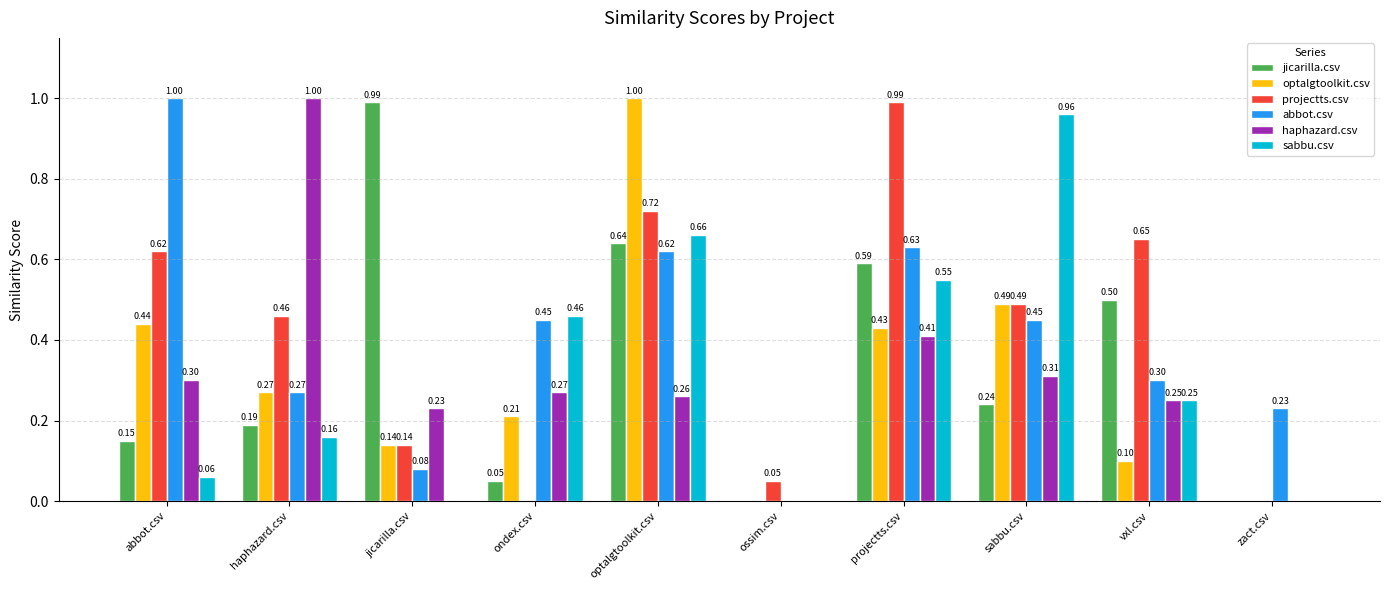

Which series changed the most between ossim.csv and projectts.csv?

projectts.csv